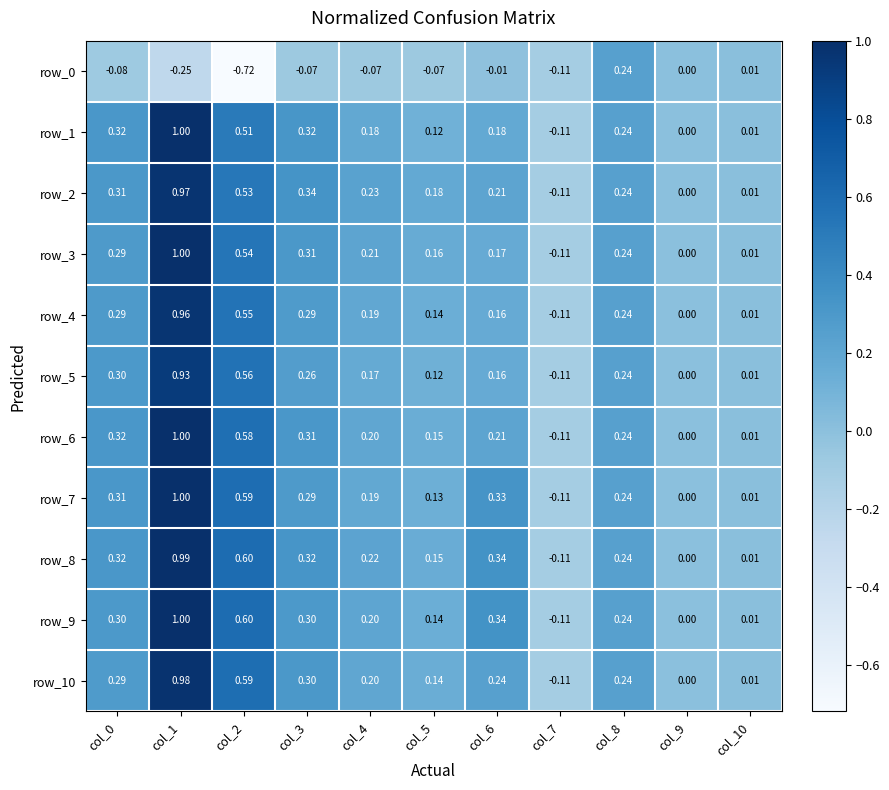

Between col_3 and col_10, which series saw the biggest shift?

row_2